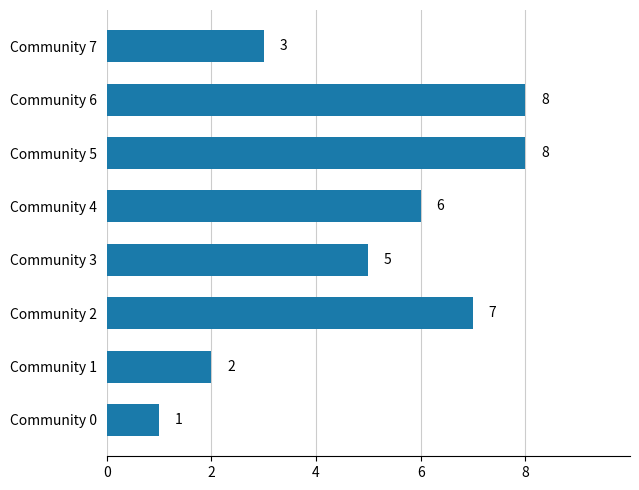

What is the average value?

5